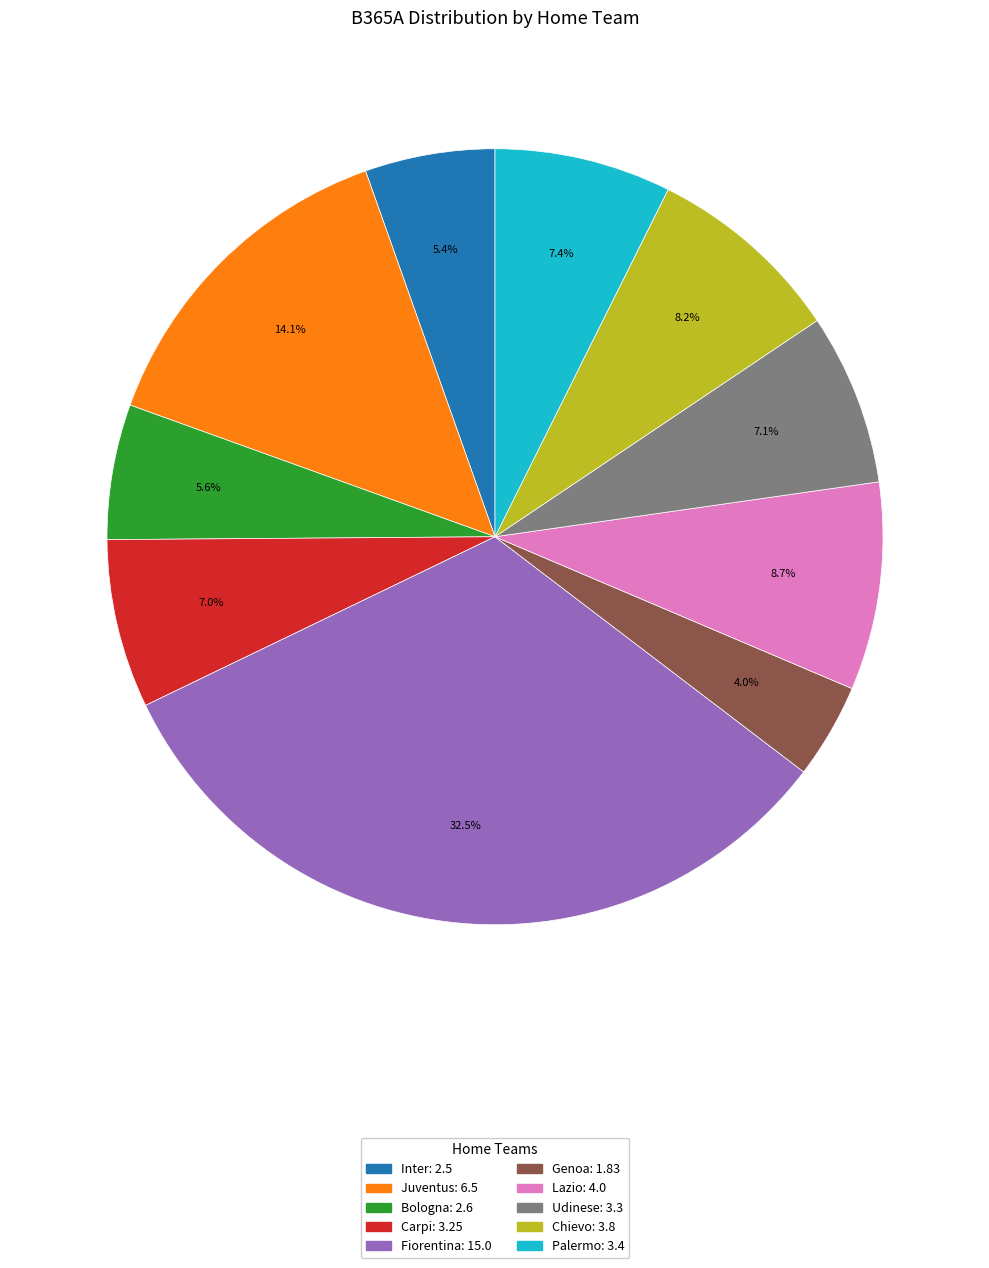

True or false: Juventus accounts for 14% of the total.

True